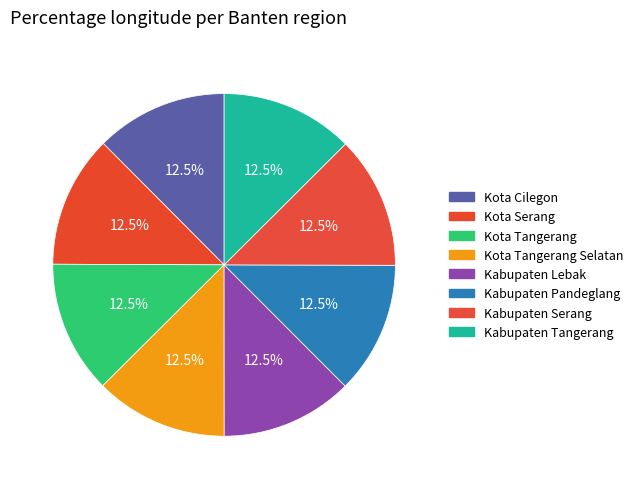

How many segments does this pie chart have?

8